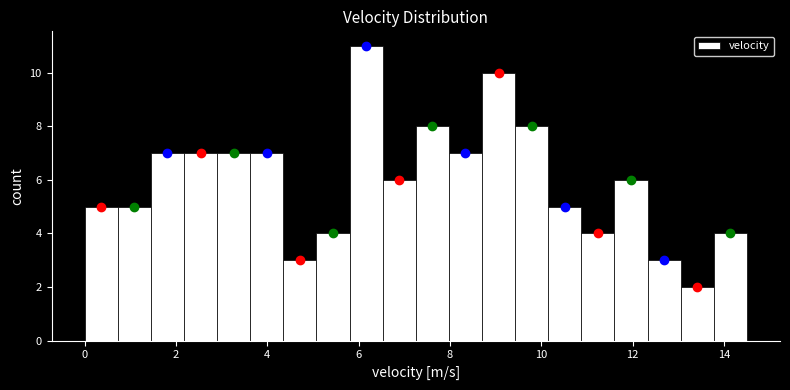

Around what value on the x-axis is the tallest bar? Give the approximate position of its centre, as read against the axis.

6.2